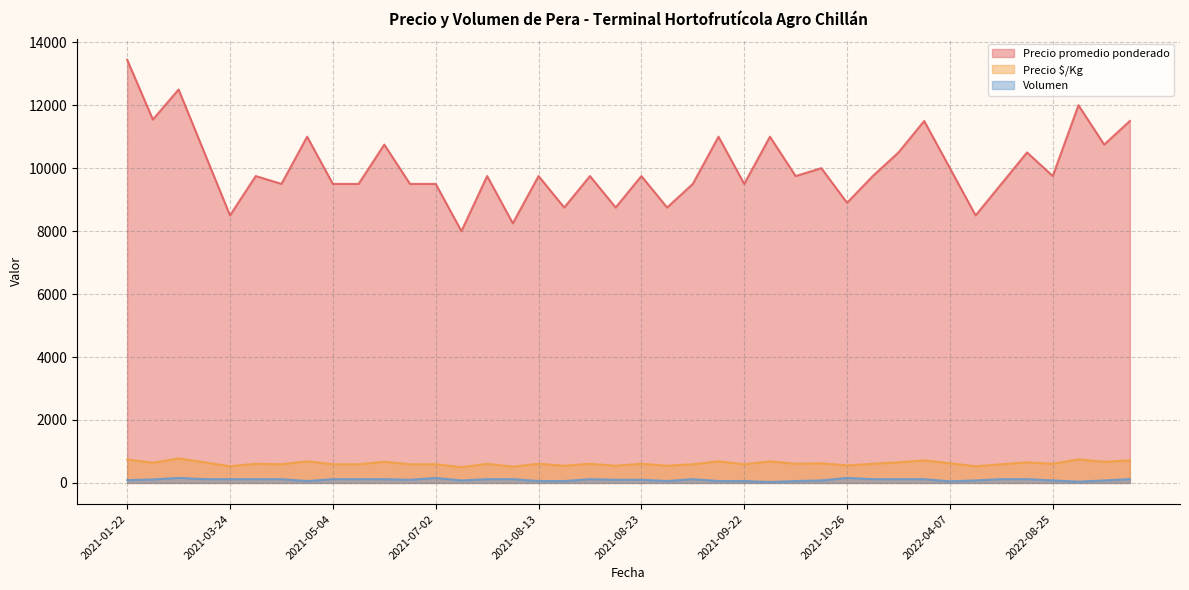

How many interior local peaks does the Precio $/Kg series have?

12